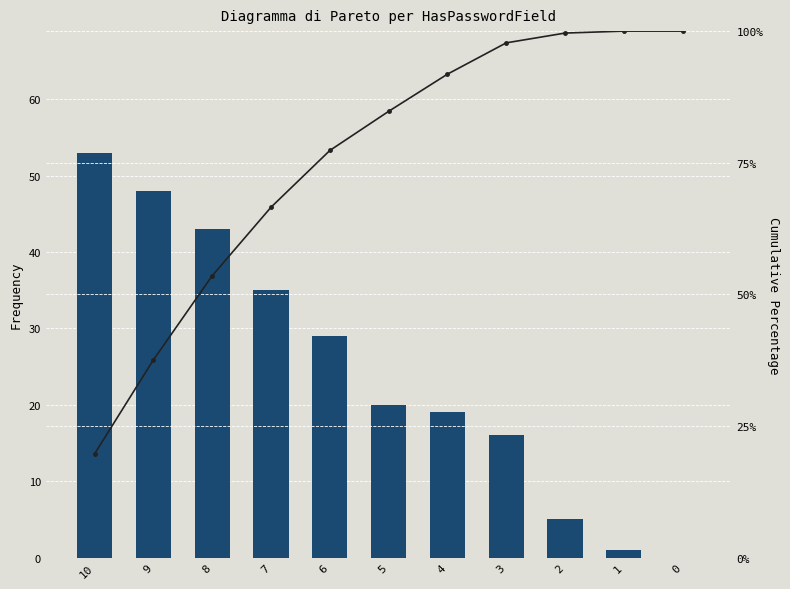

Between 4 and 7, which is larger?

7